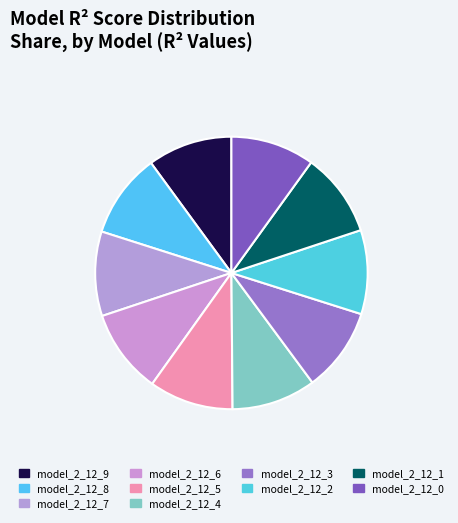

Which category has the smallest portion of the pie?

model_2_12_0